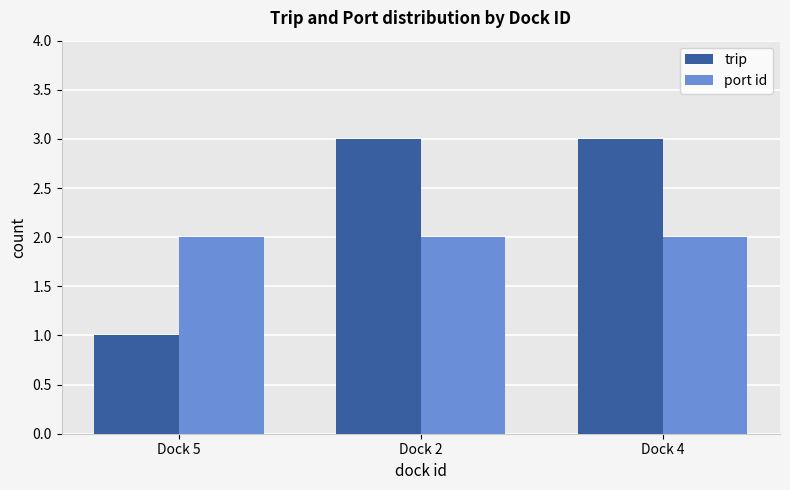

What is the average value of the port id series?

2